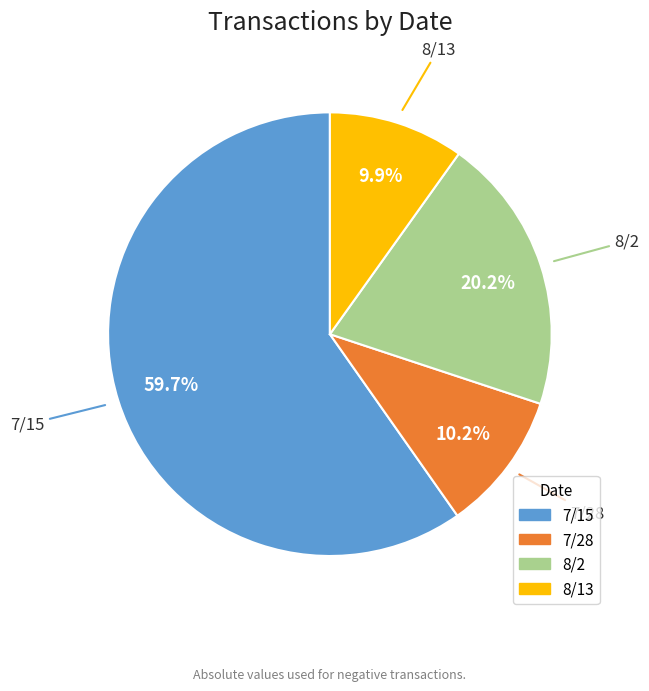

What is the majority slice?

7/15